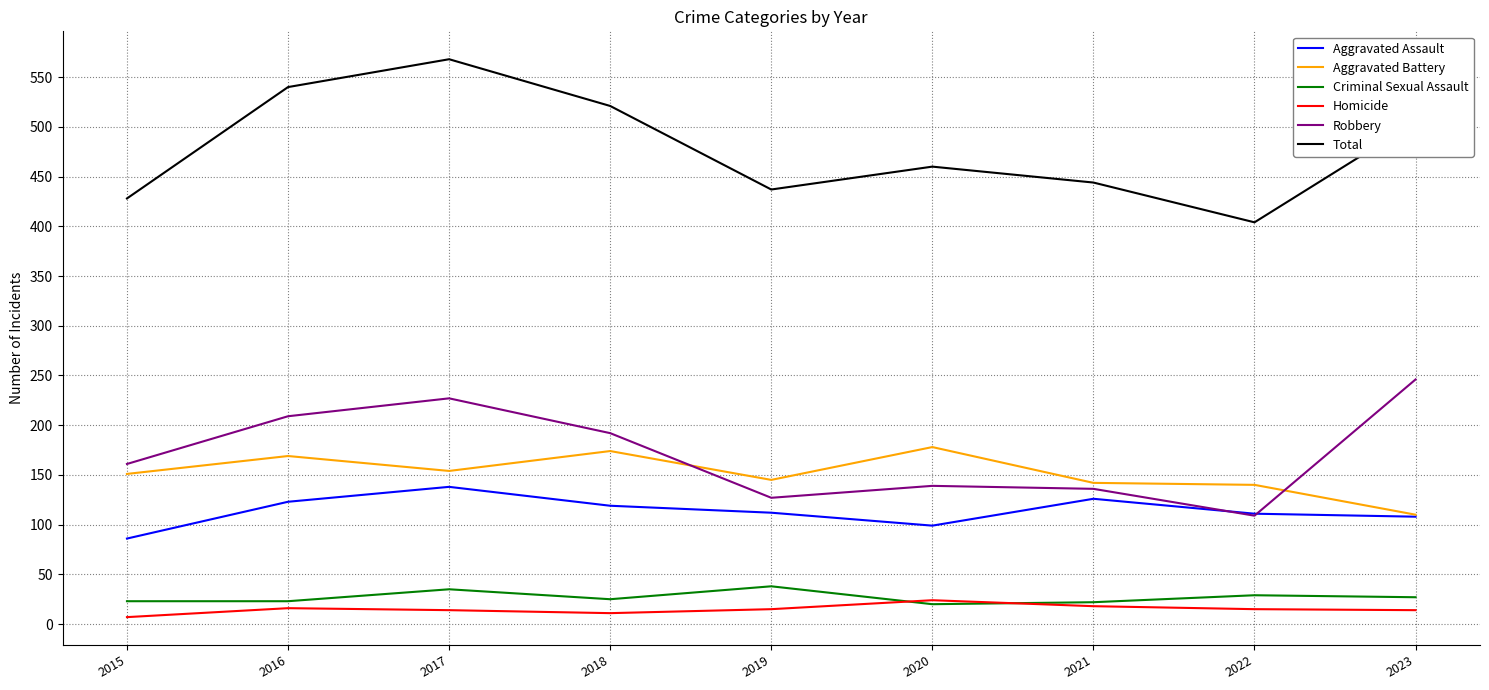

True or false: Robbery has a value of 353 at 2016.

False